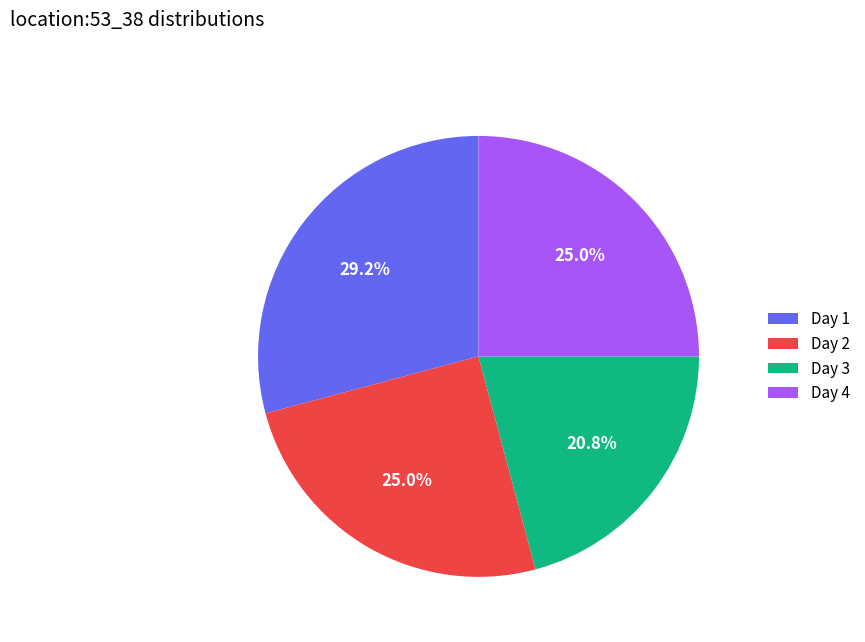

Is there a majority slice in this chart?

No